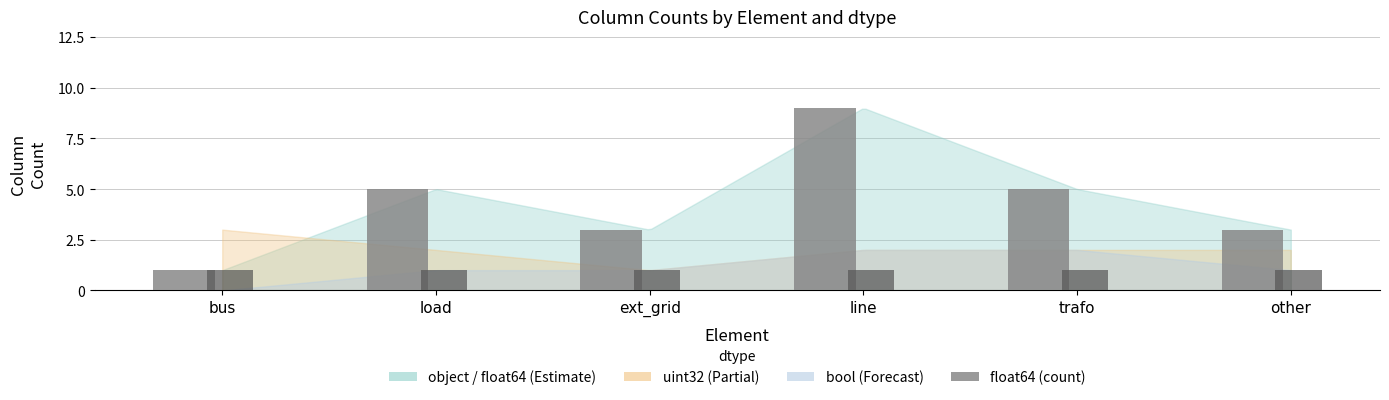

At which category is the sum across all series the highest?

line